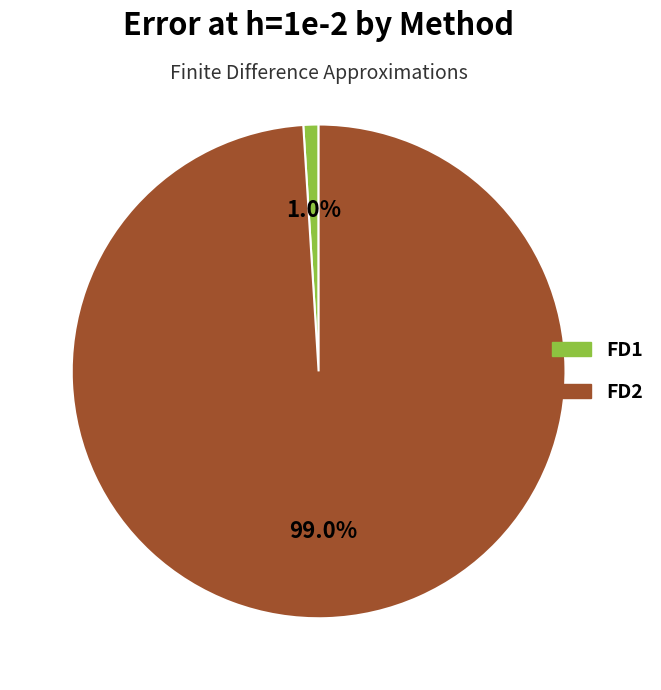

To the nearest percent, what percentage of the pie is FD1?

1%